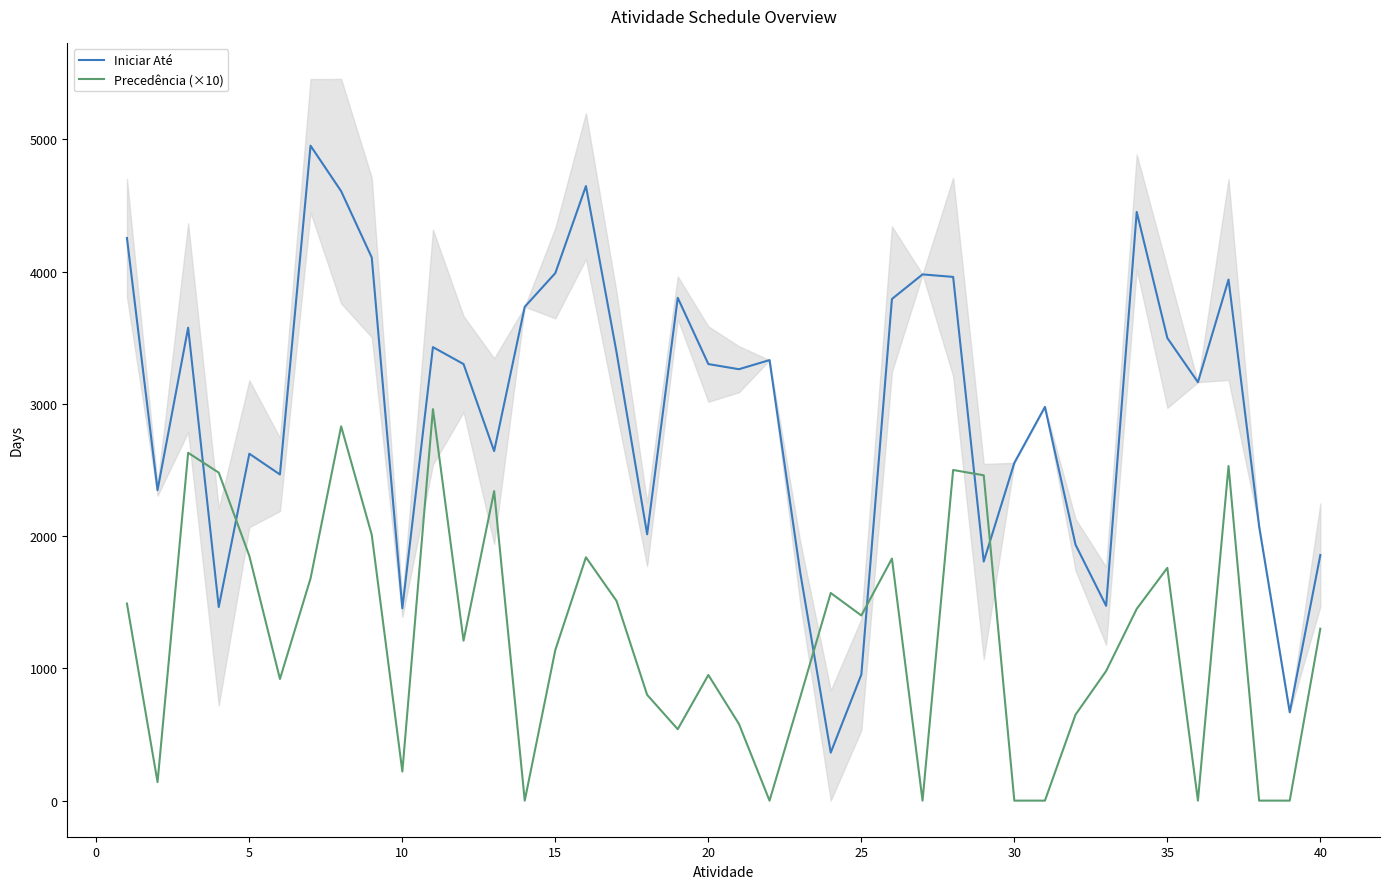

Which series ends up on top after the final intersection of Precedência (×10) and Iniciar Até?

Iniciar Até